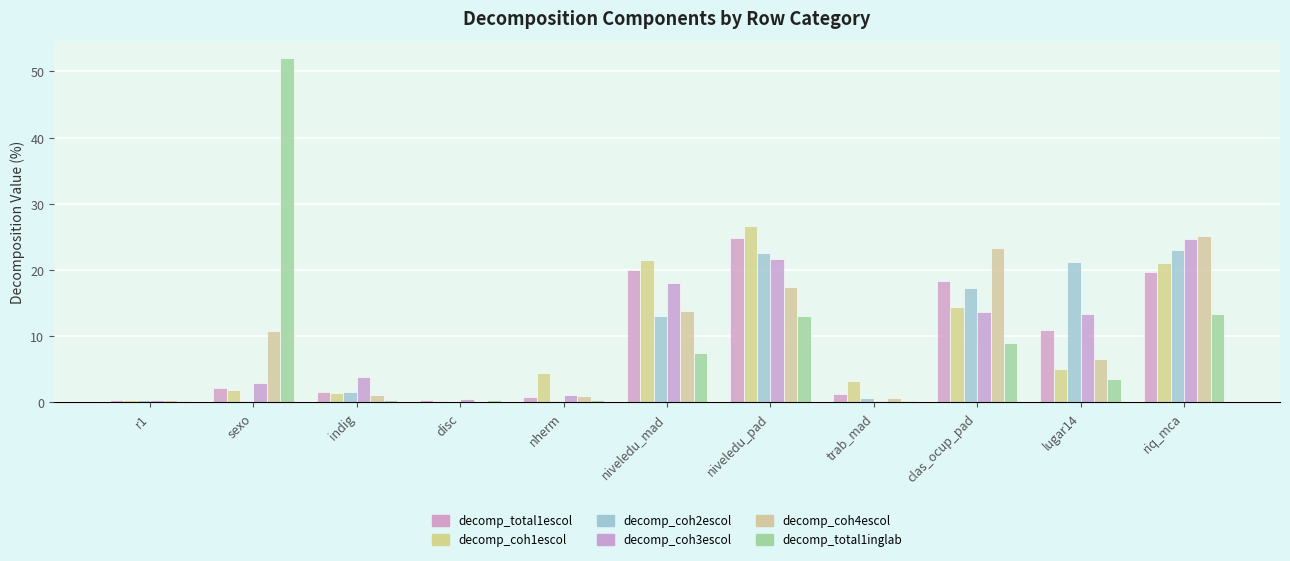

The decomp_coh1escol series shows 0.6 at indig. True or false?

False